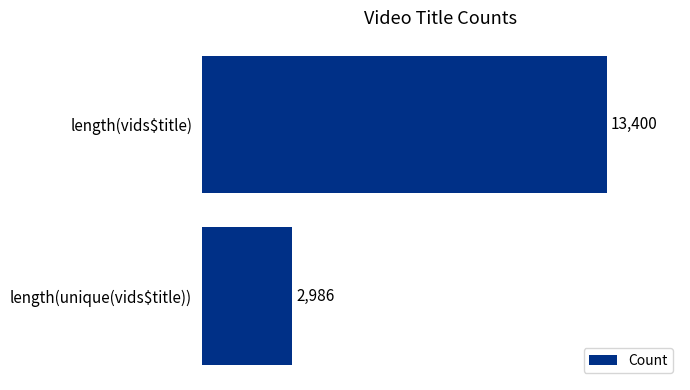

What is the sum of all values?

16386